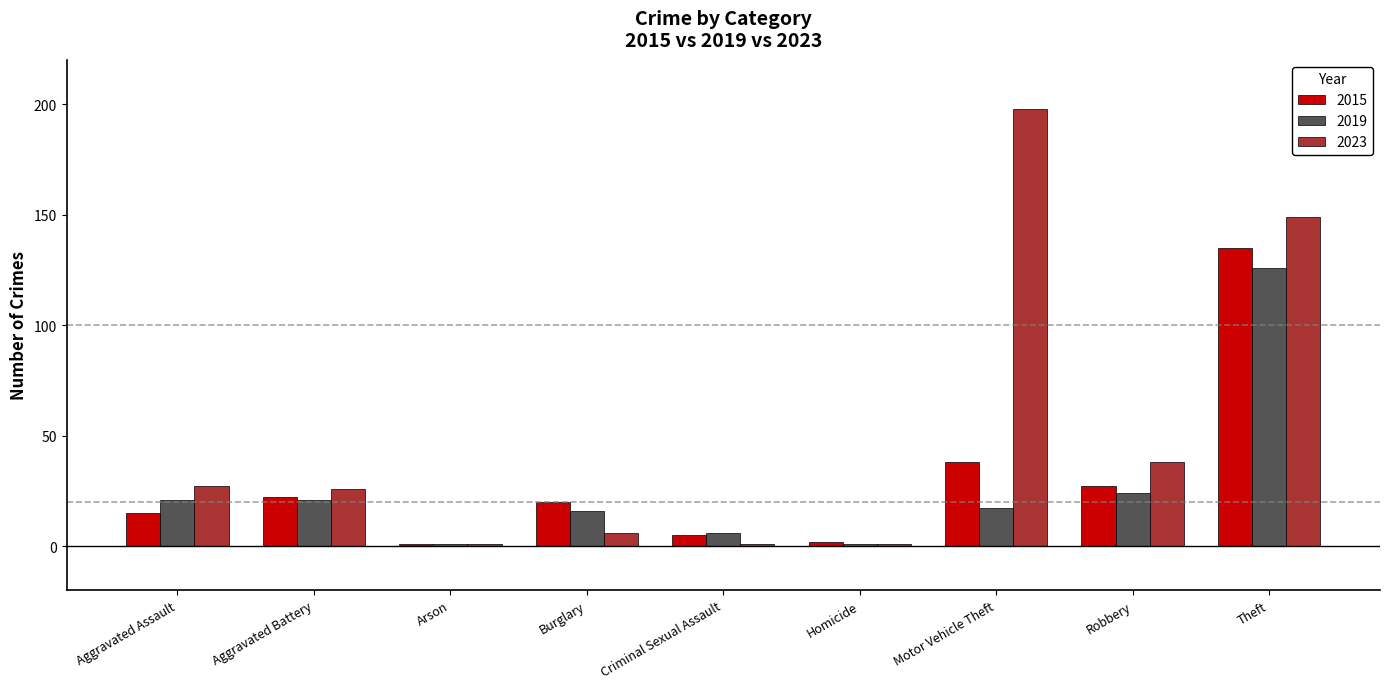

What is the difference between the 2023 values at Homicide and Robbery?

37